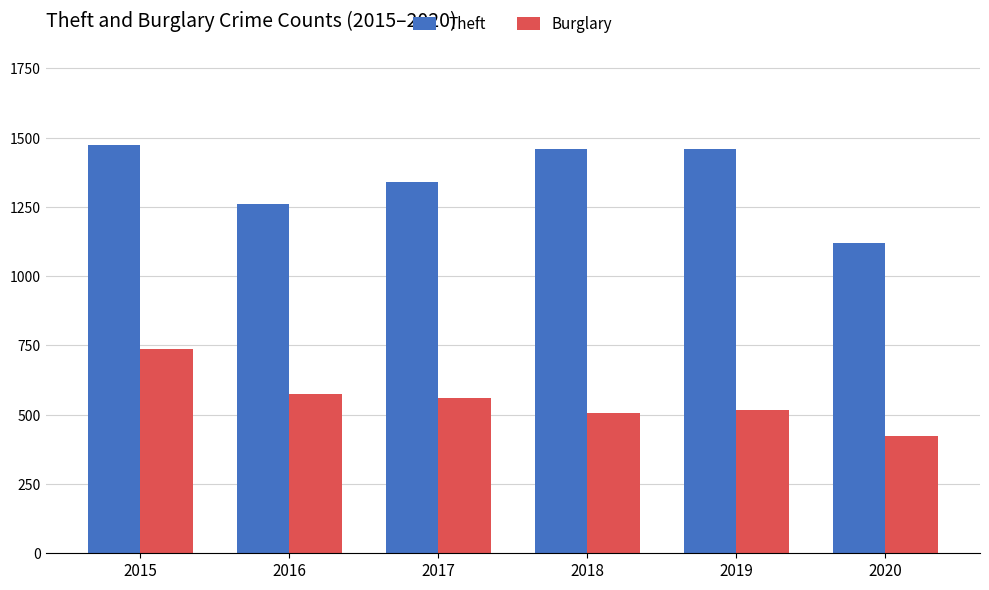

Which series changed the most between 2015 and 2017?

Burglary